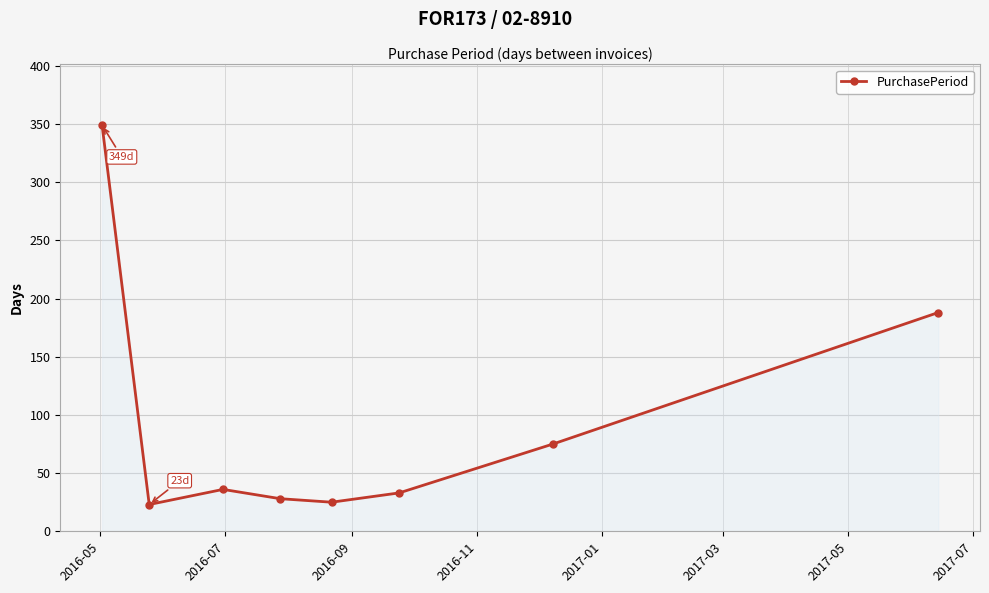

True or false: the data has more than 2 interior local peaks.

False